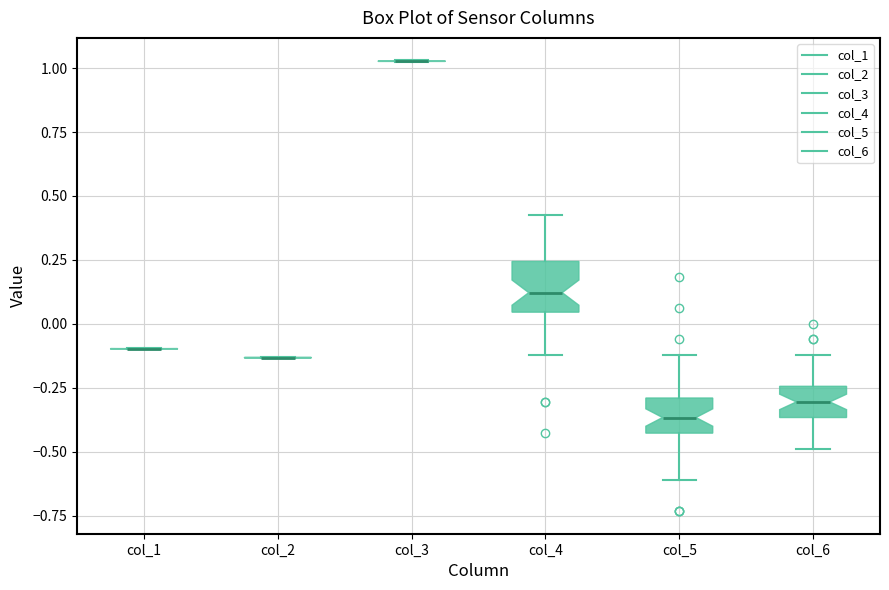

Comparing the boxes themselves (not the whiskers), which one is the tallest?

col_4